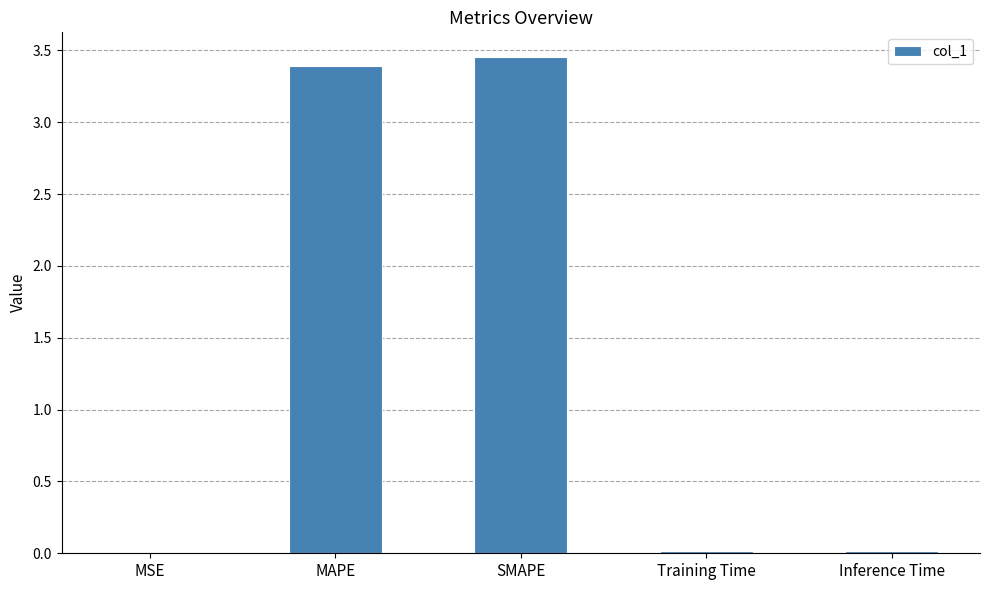

What is the sum of all values?

6.9